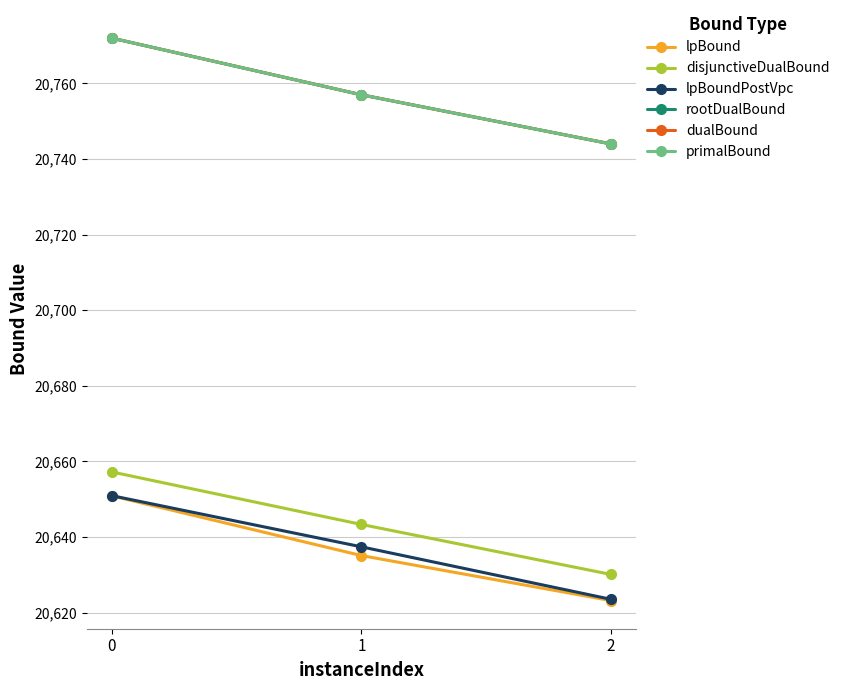

What is the difference between the maximum and minimum values in the primalBound series?

28.0